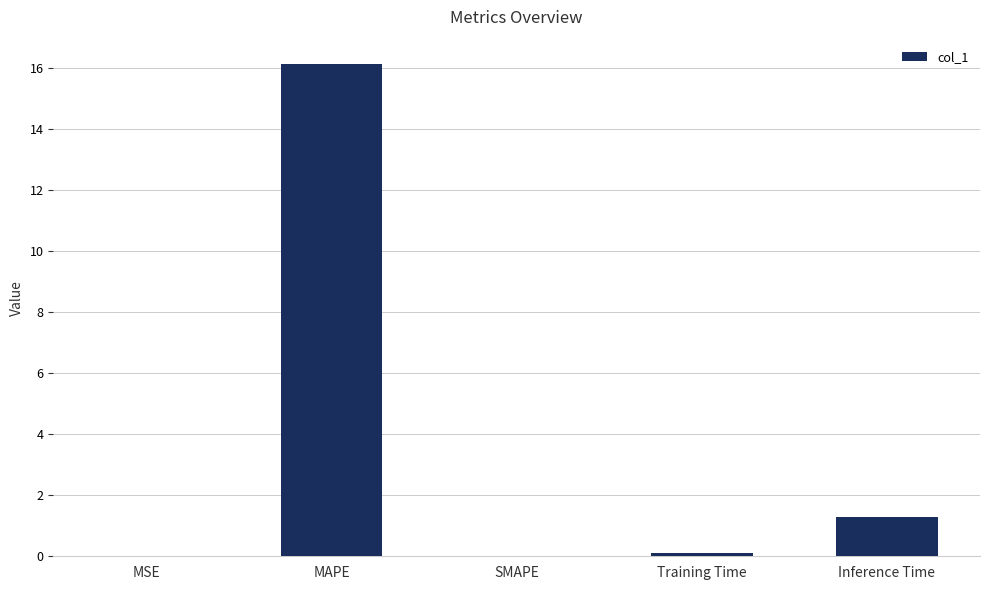

What value does the data have at MAPE?

16.1